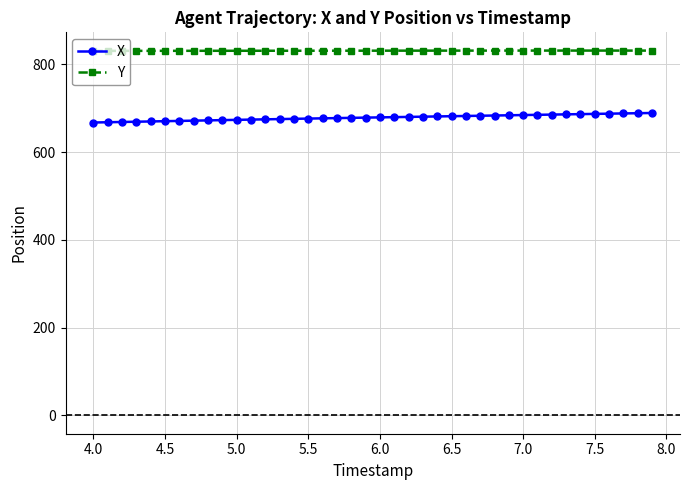

List the series in order of their peak value, lowest first.

X, Y